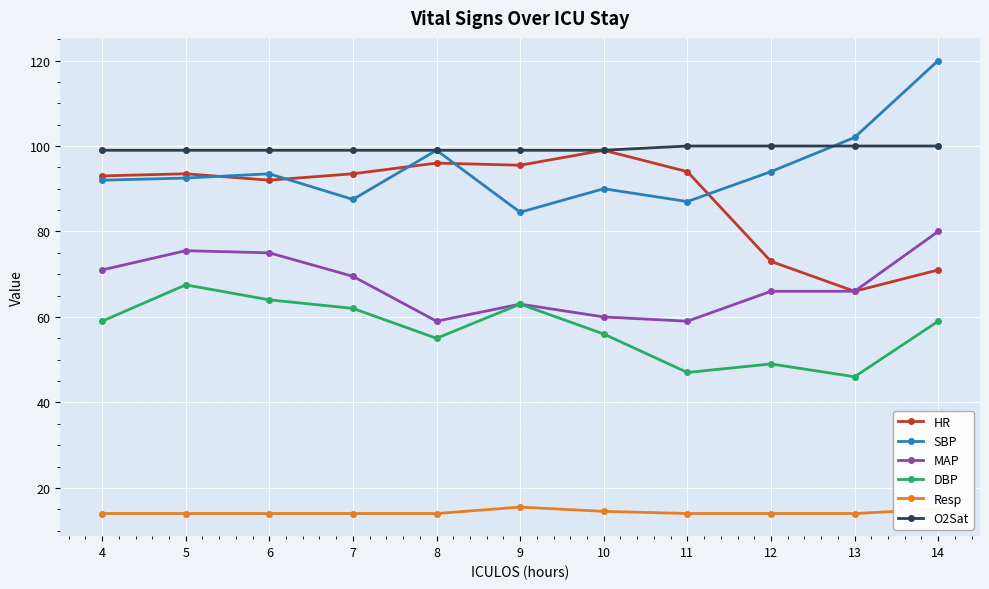

Which series changed the most between 4 and 8?

MAP